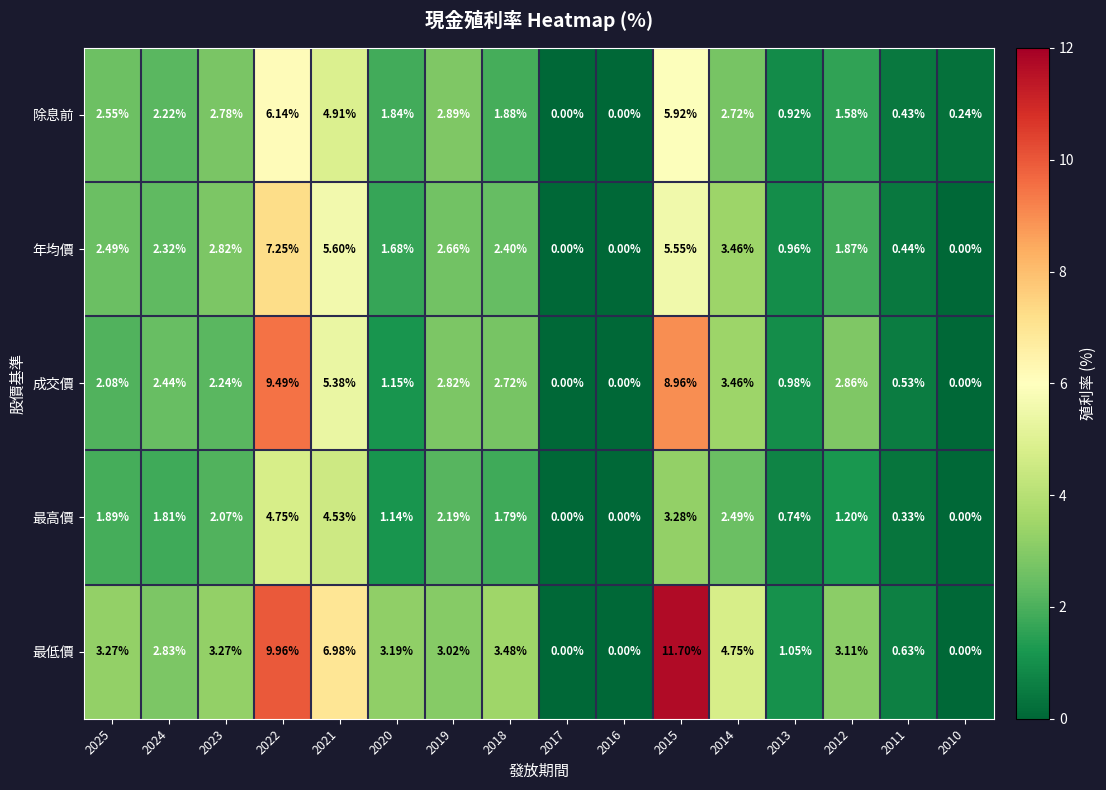

Which series has the largest total across all categories?

最低價